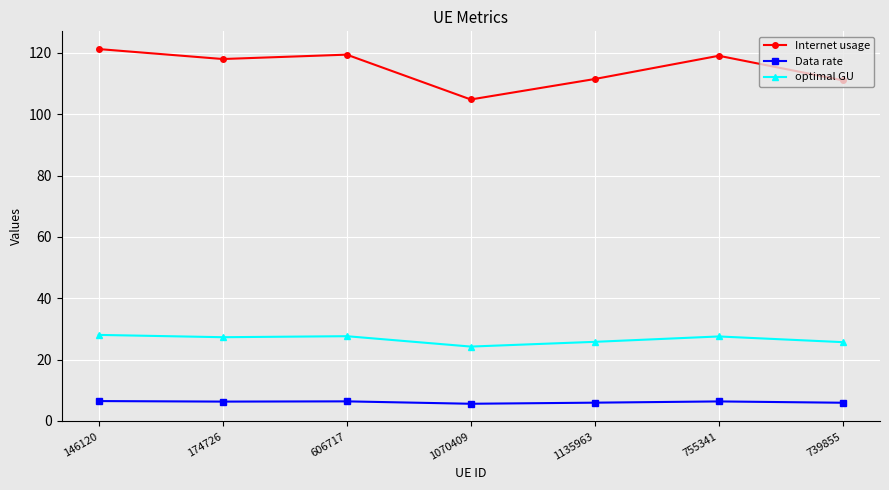

True or false: Data rate and optimal GU intersect in this chart.

False